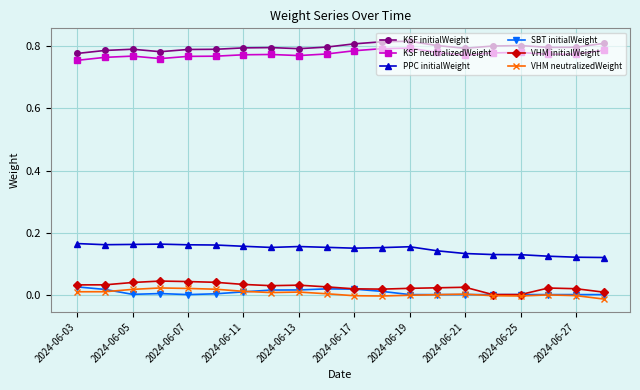

True or false: KSF neutralizedWeight and PPC initialWeight cross at least once.

False